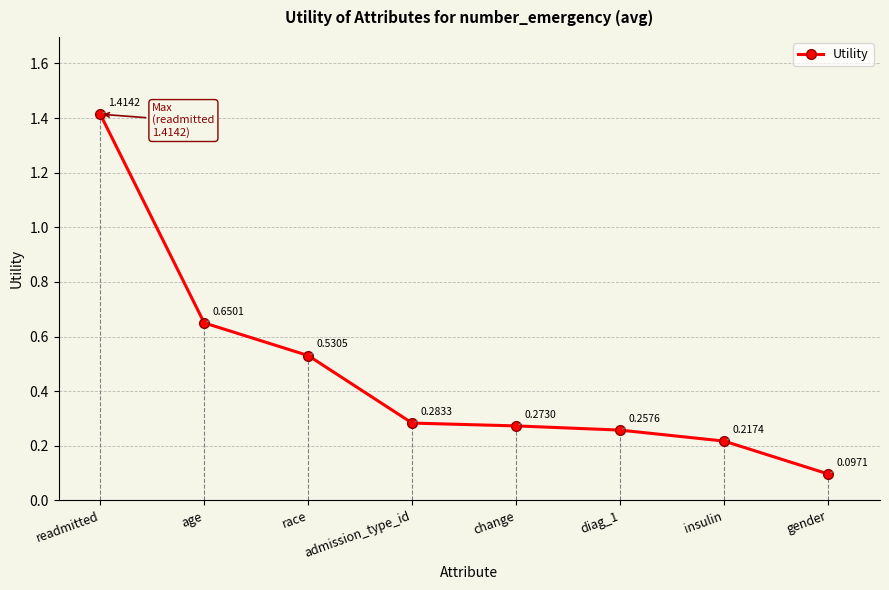

What is the difference between the maximum and second lowest values?

1.2